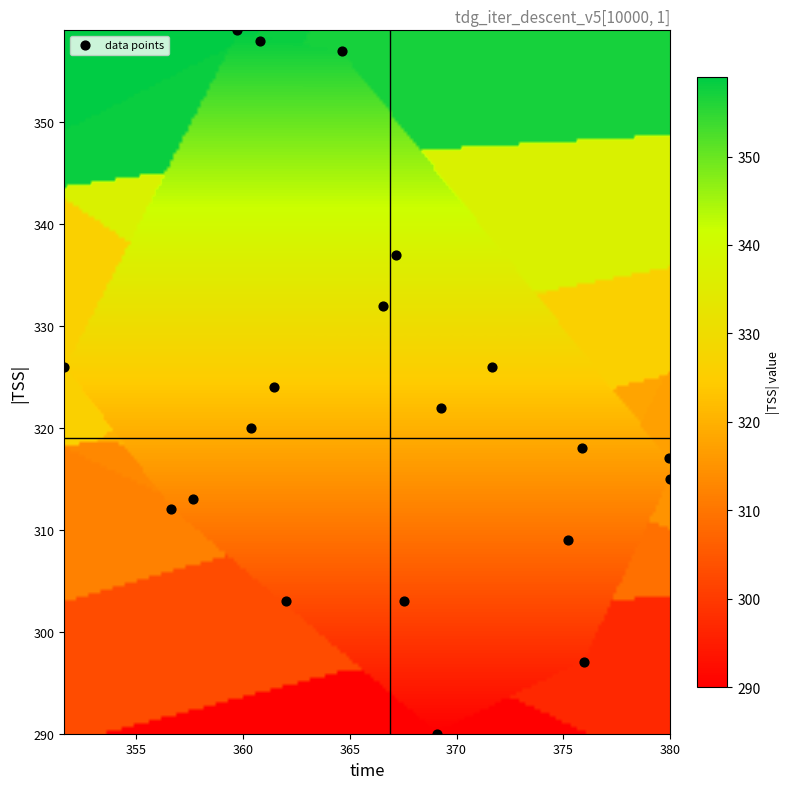

What is the range of Y values (max minus min)?

69